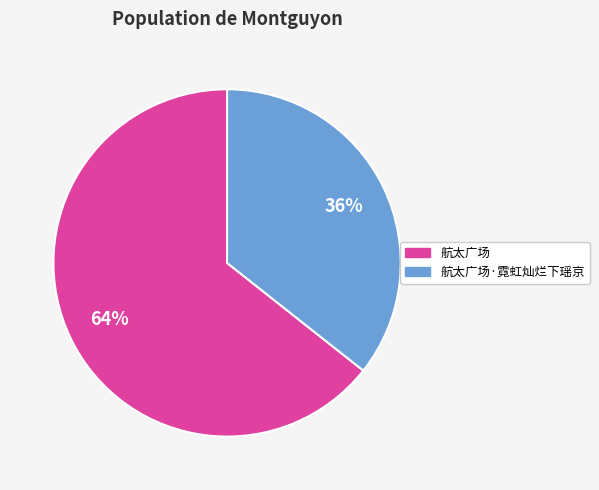

To the nearest percent, what is the average slice percentage?

50%